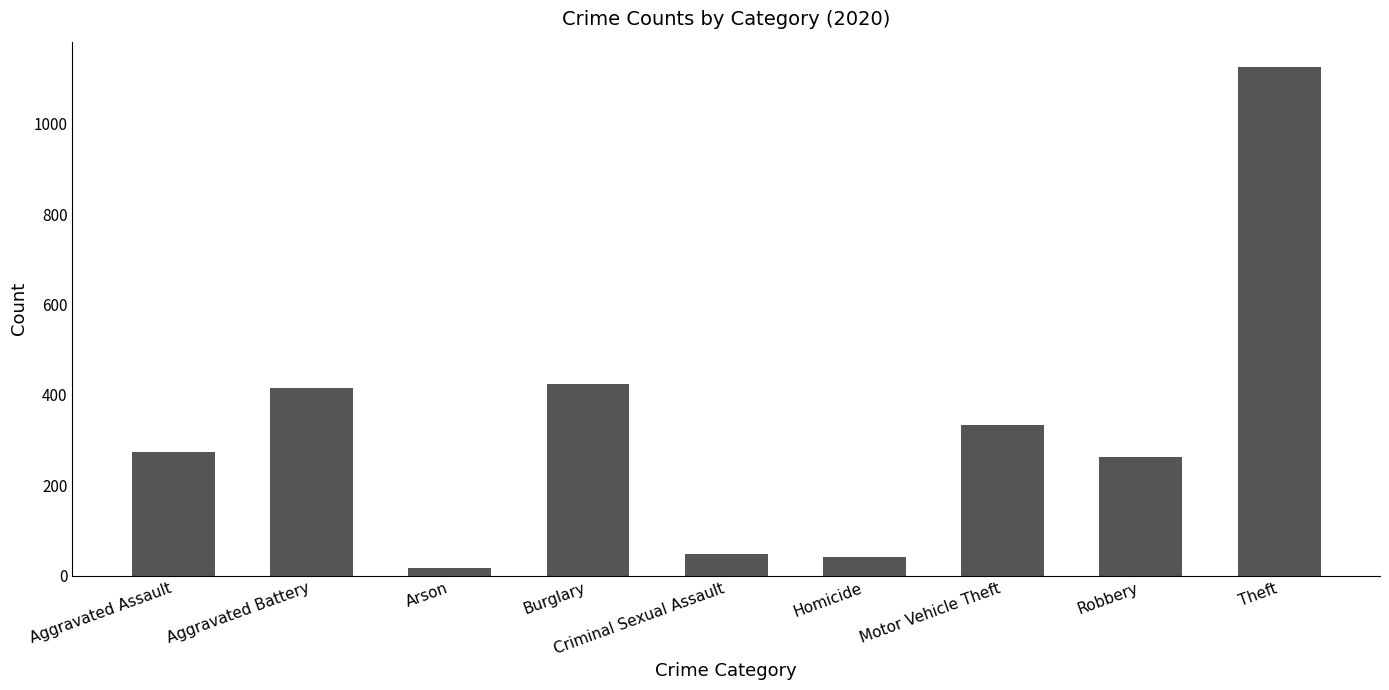

What is the difference between the maximum and second lowest values?

1084